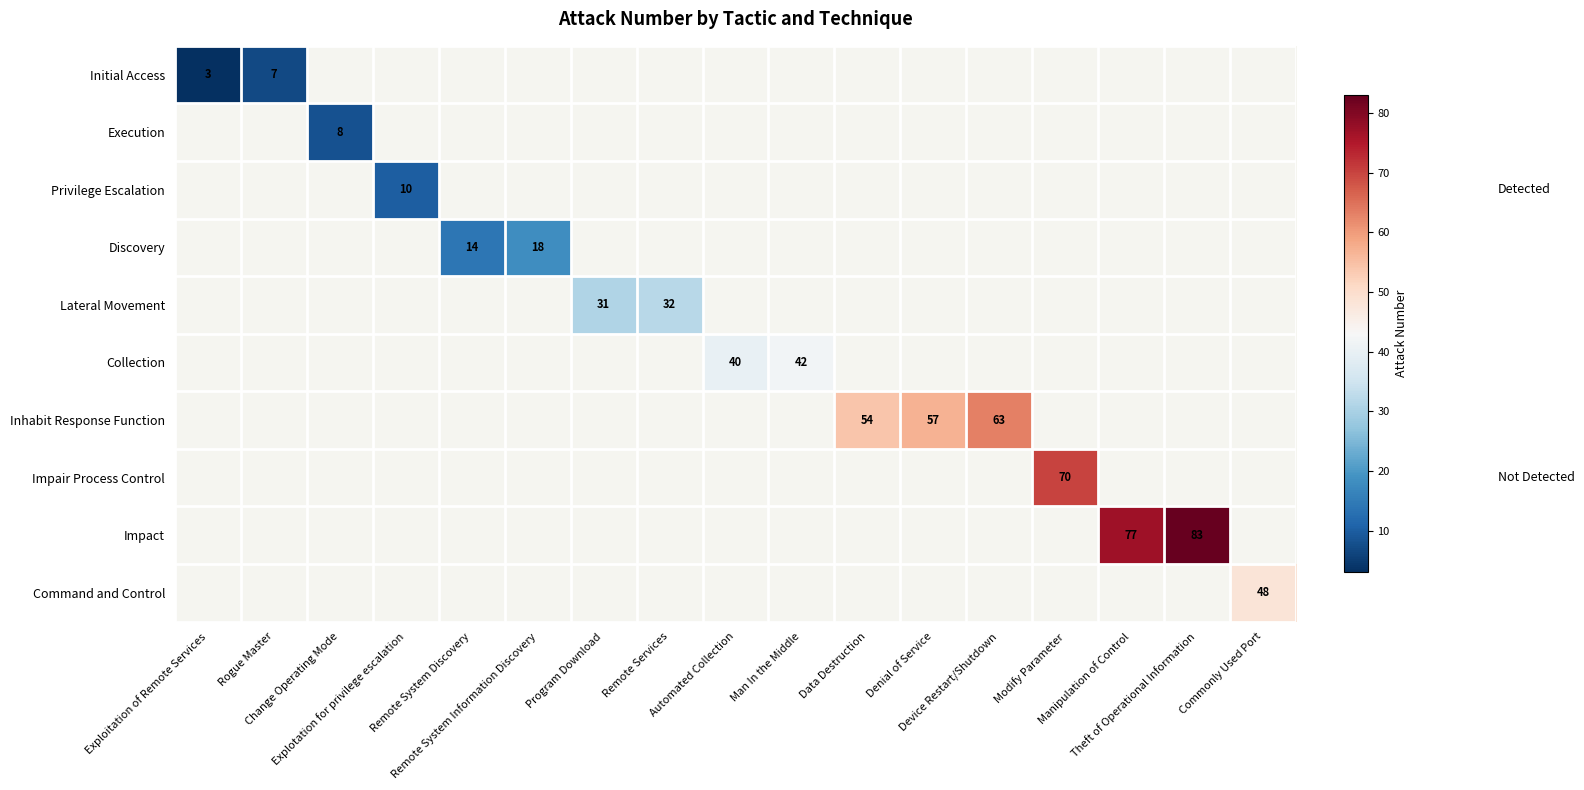

How many categories are shown in the chart?

17